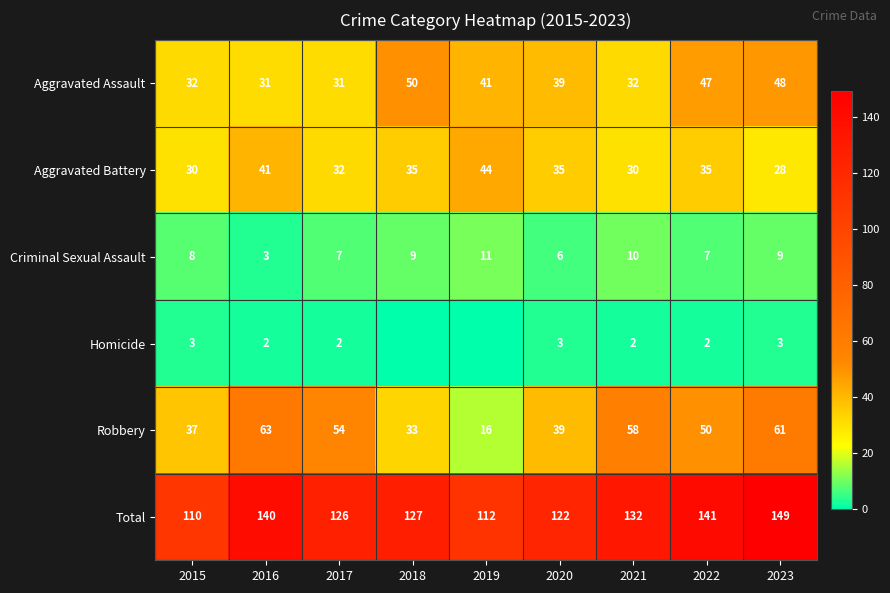

What is the spread (max minus min) of values at 2016?

138